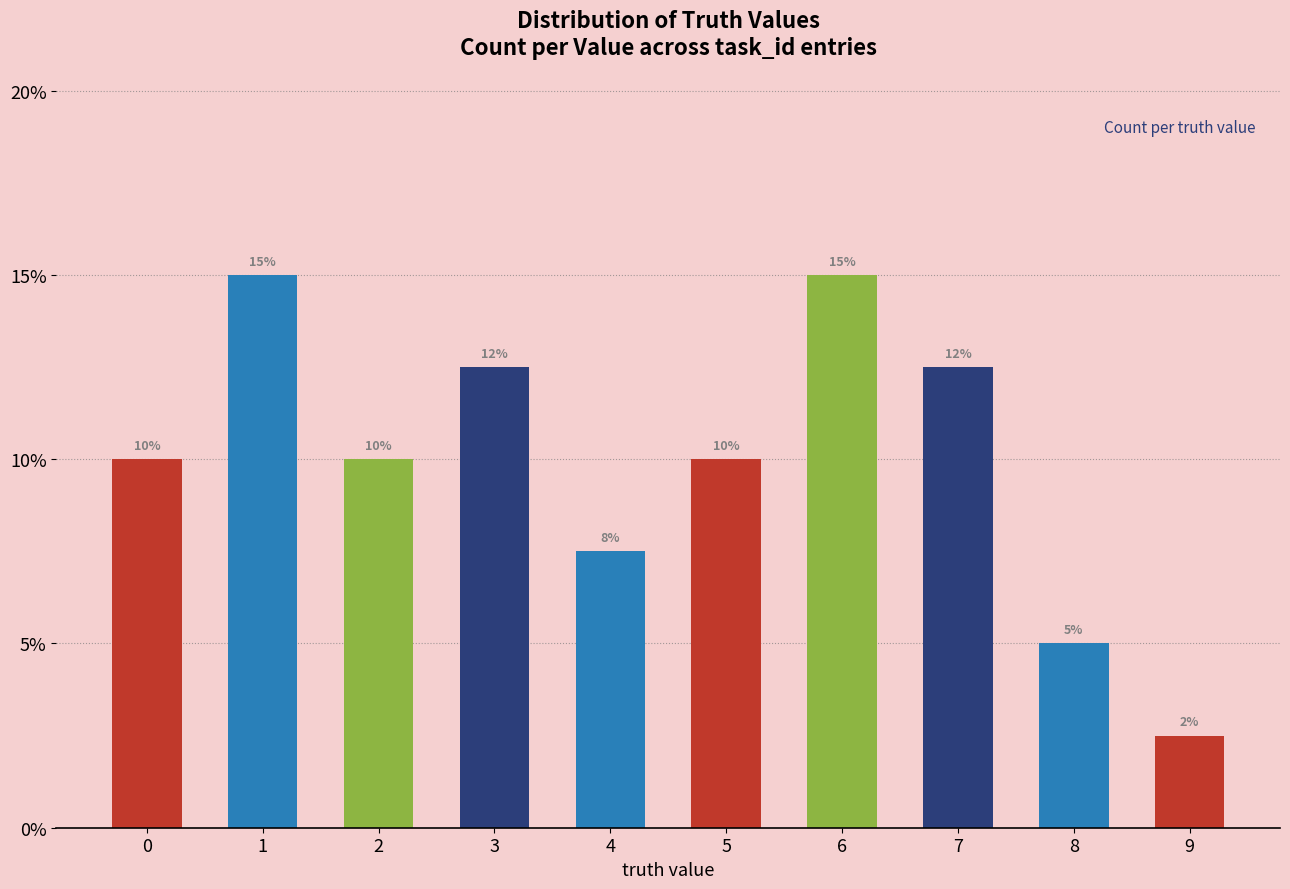

The value at 4 is 0.0. True or false?

False